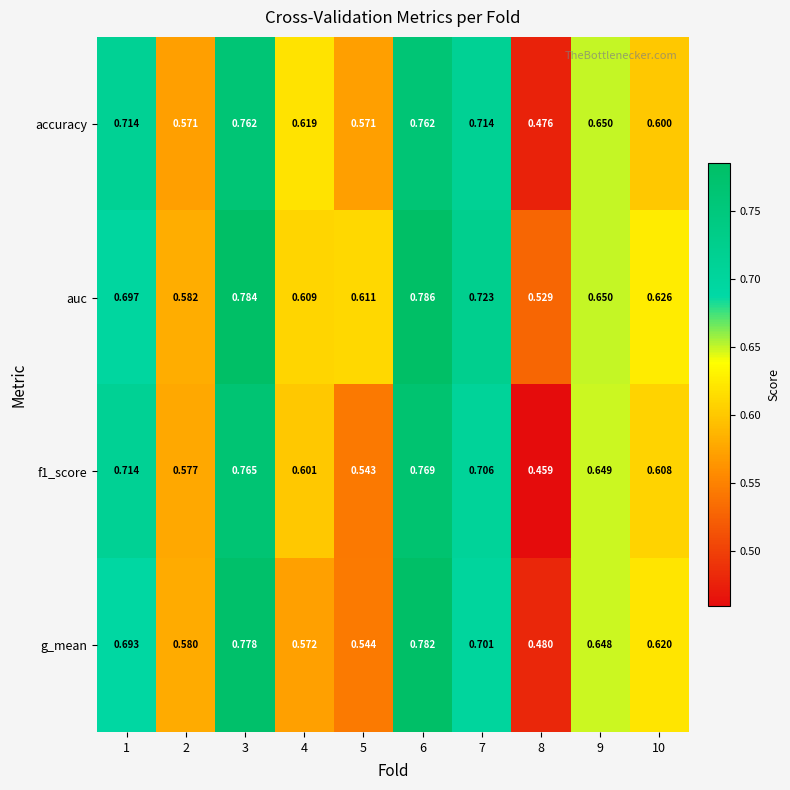

Which series has the largest total across all categories?

auc